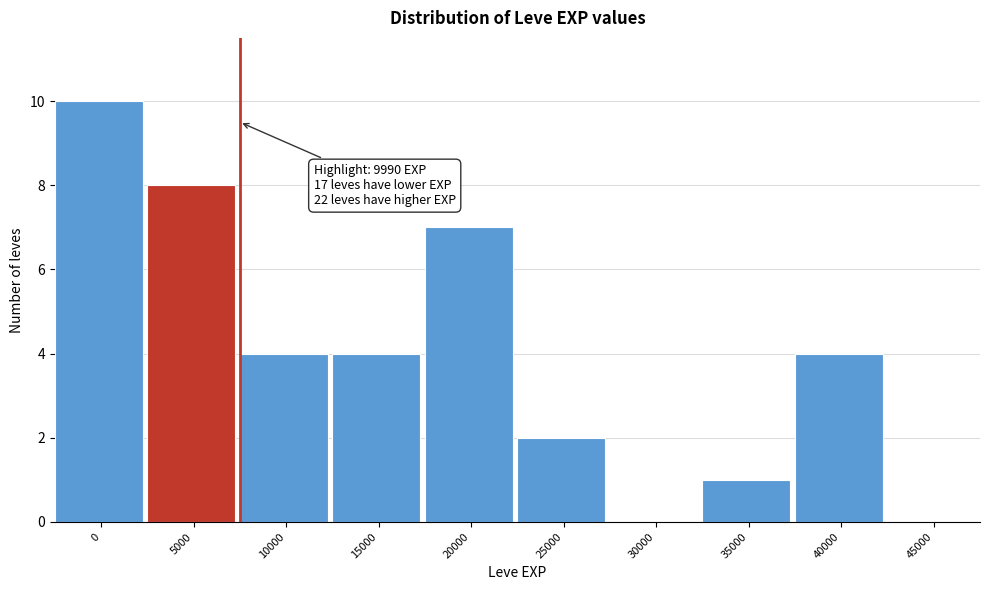

Reading right to left, transcribe all the data shown in this chart.

45000=0	40000=4	35000=1	30000=0	25000=2	20000=7	15000=4	10000=4	5000=8	0=10